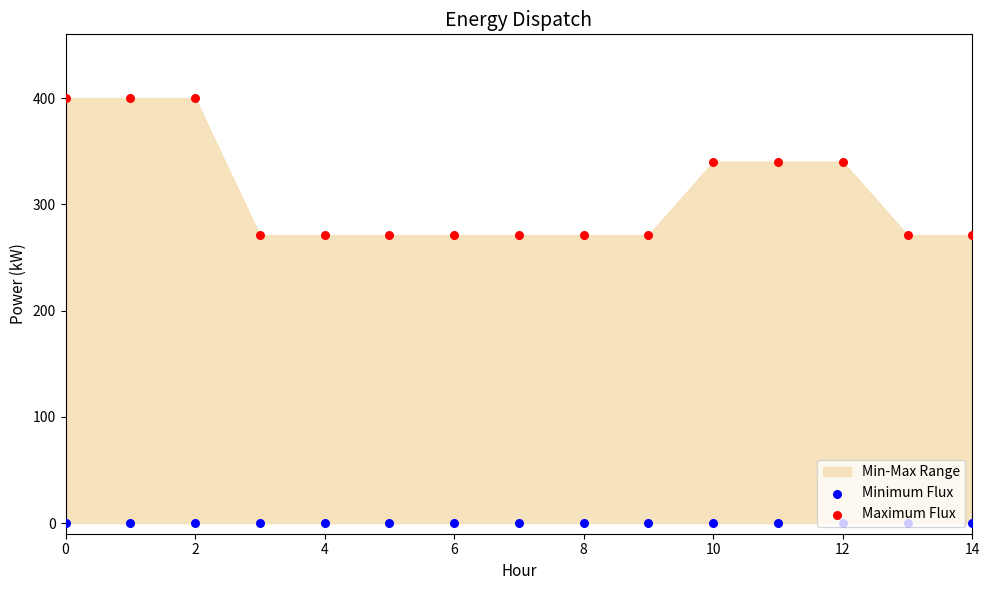

Which series contains the lowest Y value?

Minimum Flux